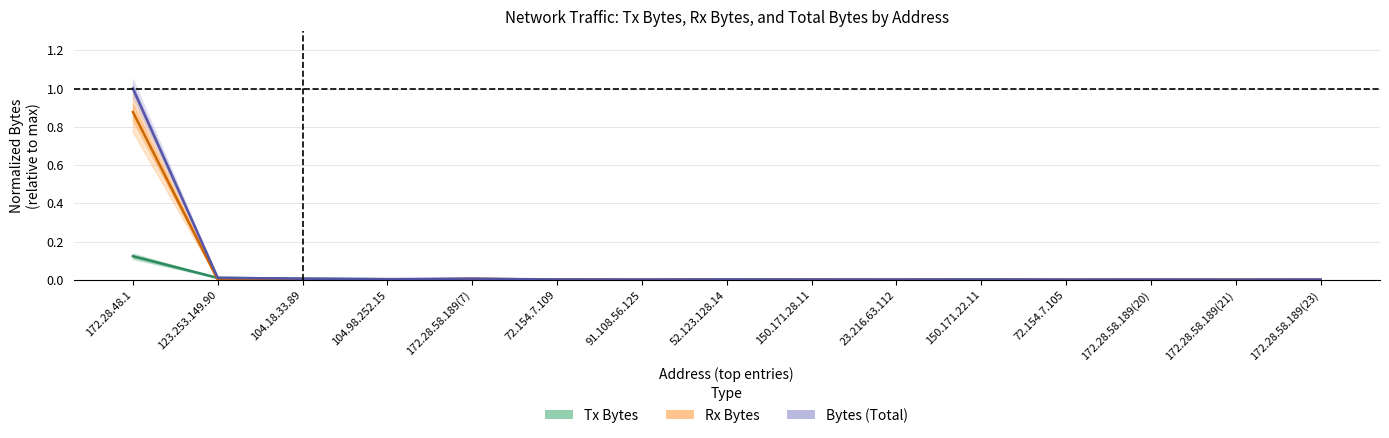

Which has a higher value, 172.28.58.189(7) or 72.154.7.105?

172.28.58.189(7)